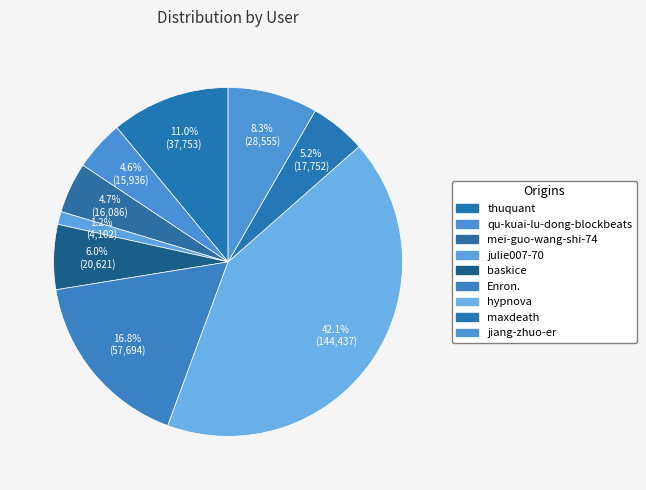

Which category has the biggest portion of the pie?

hypnova